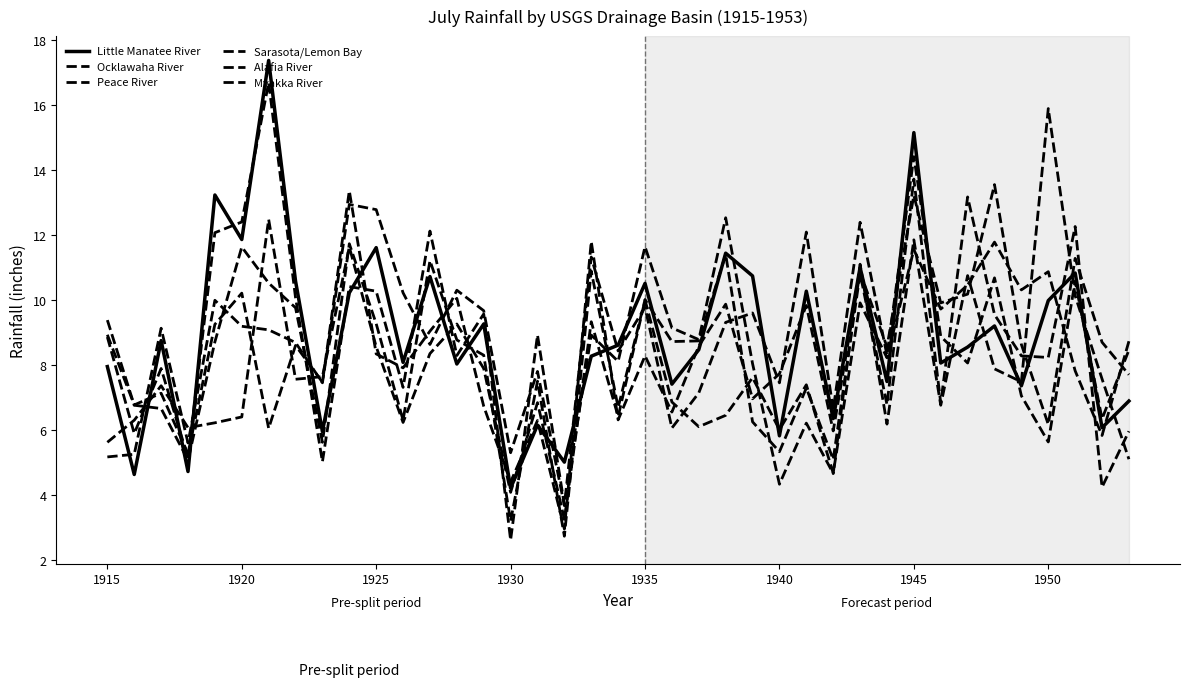

How many values in the Alafia River series are below 8?

14